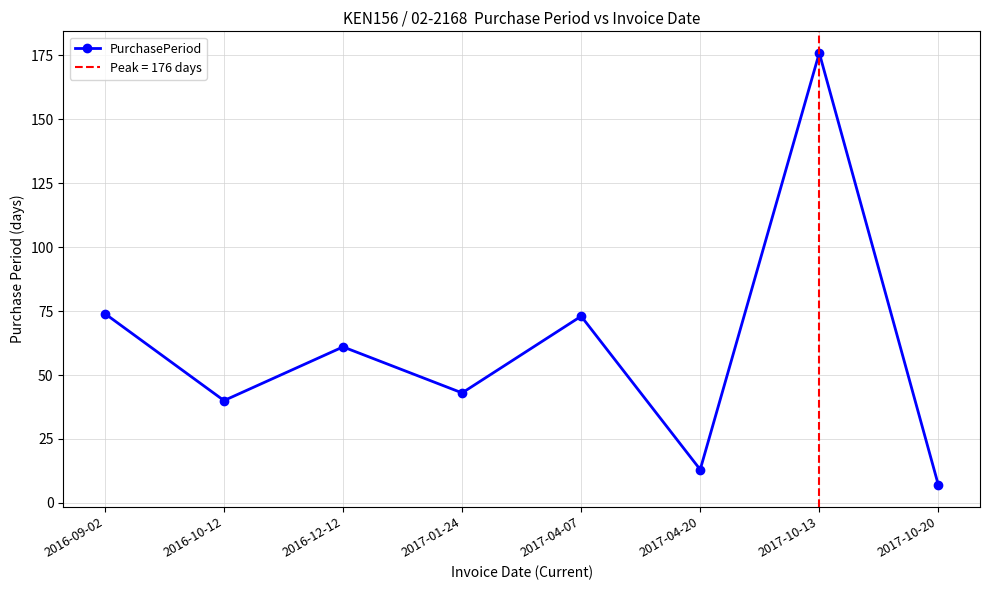

How many data points are less than 61?

4